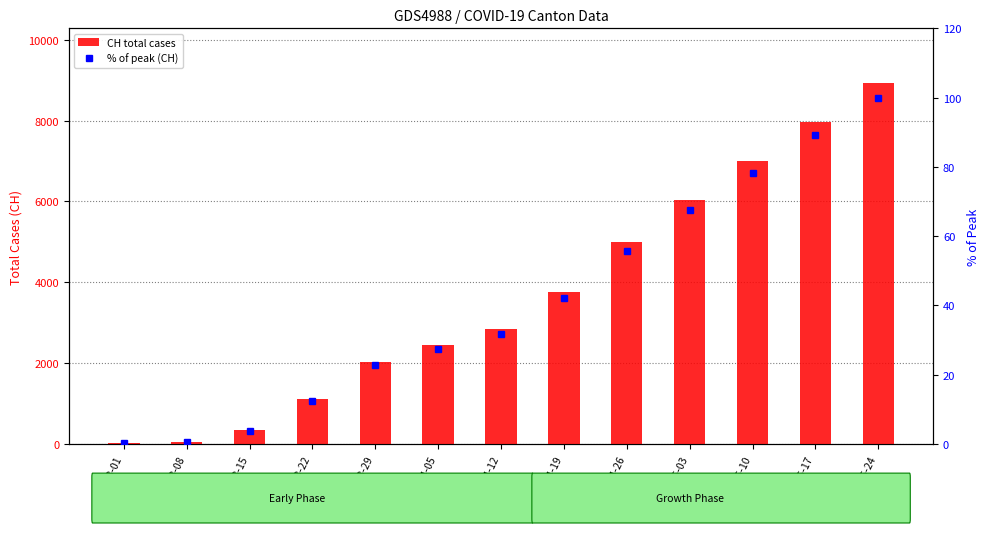

Rank the series at 2020-05-03 from lowest to highest value.

% of peak (CH), CH total cases